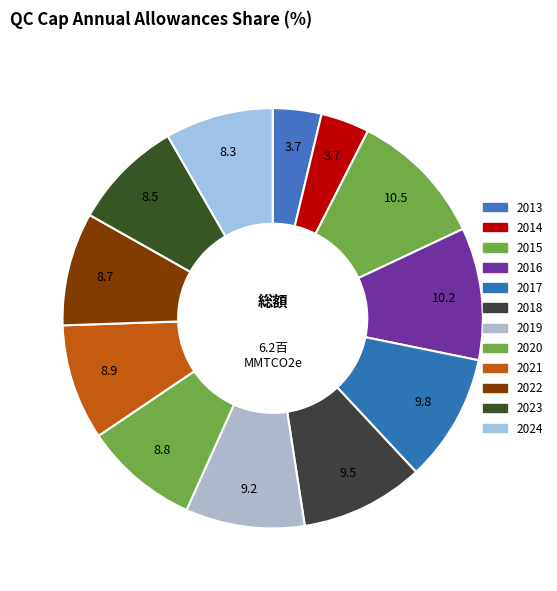

To the nearest percent, what is the difference between the largest and smallest slice percentages?

7%